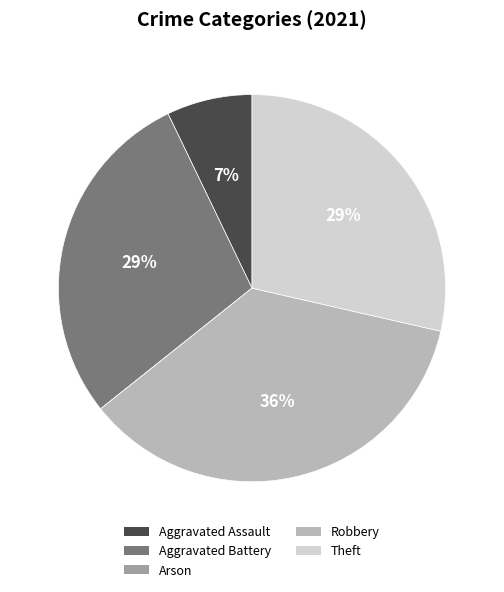

Do Aggravated Assault and Robbery together represent more than half of the pie?

No